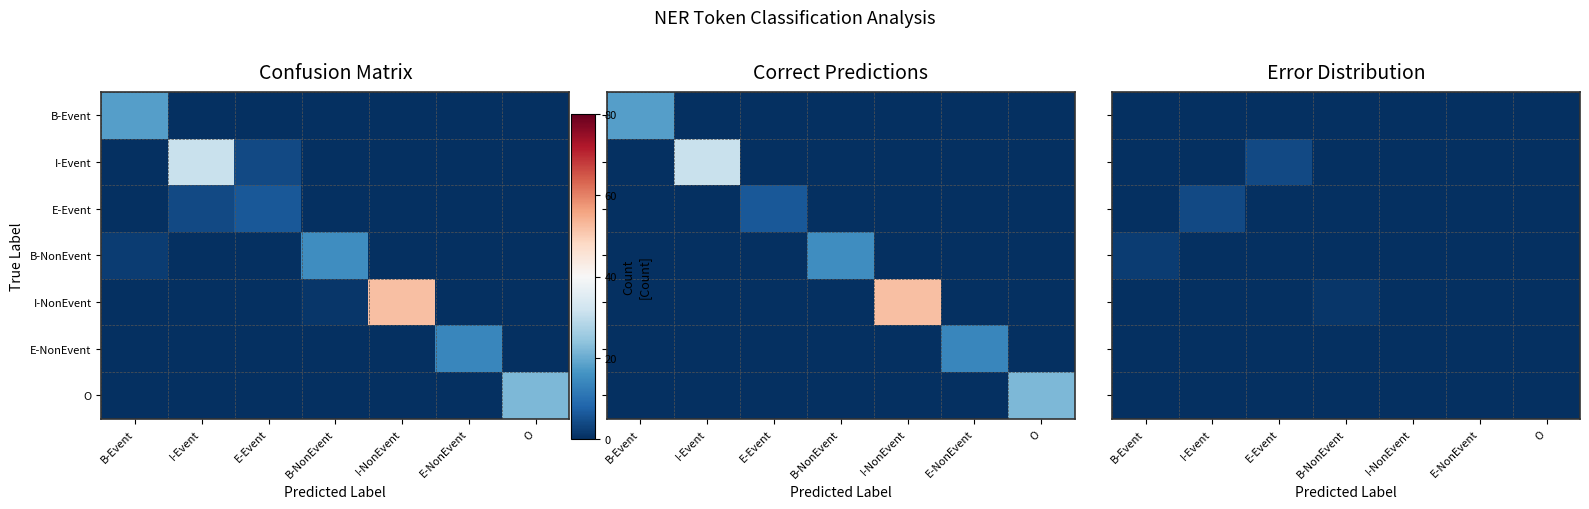

Which has a higher value, E-NonEvent or B-Event?

E-NonEvent